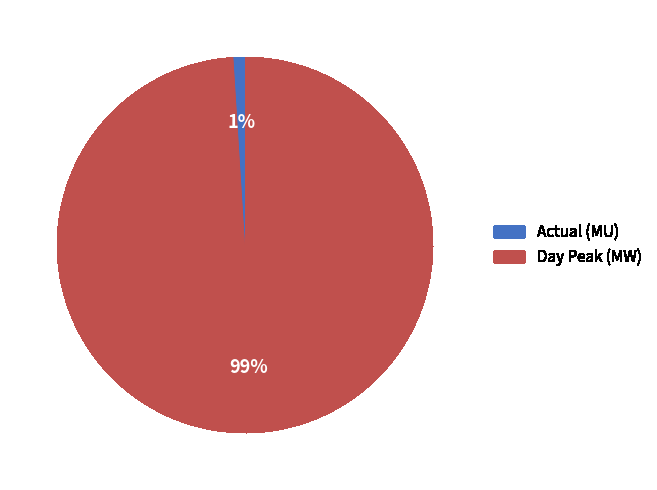

Is Actual (MU) the majority of the pie?

No